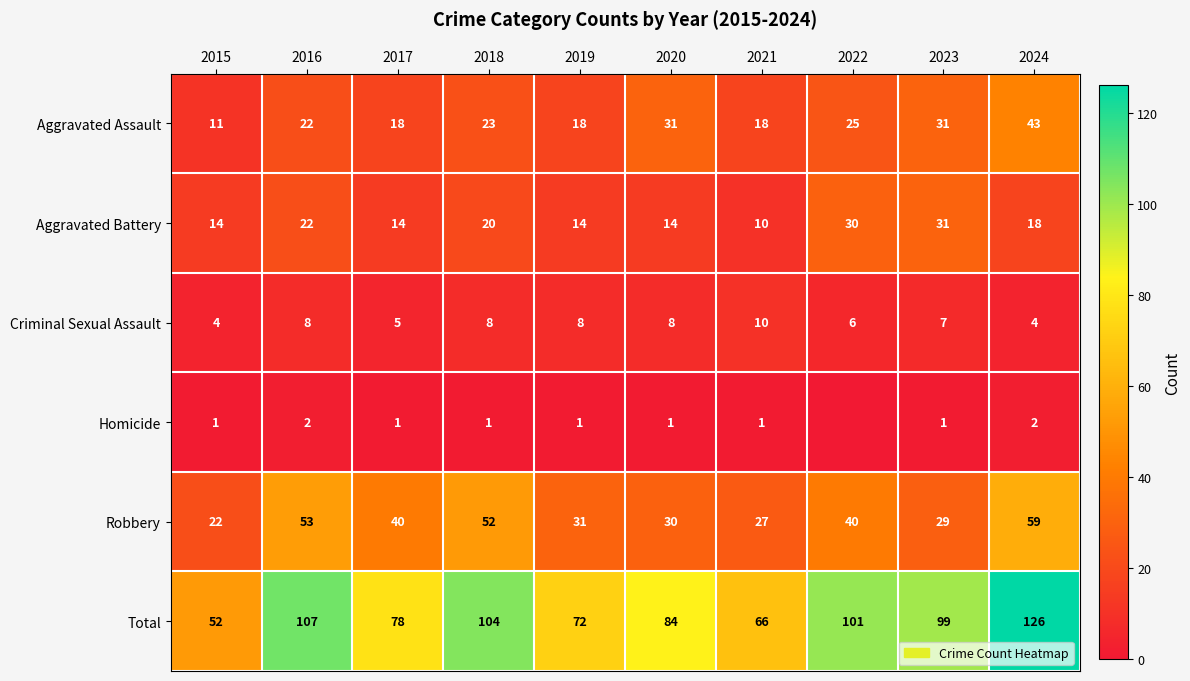

Count the number of data series in this chart.

6